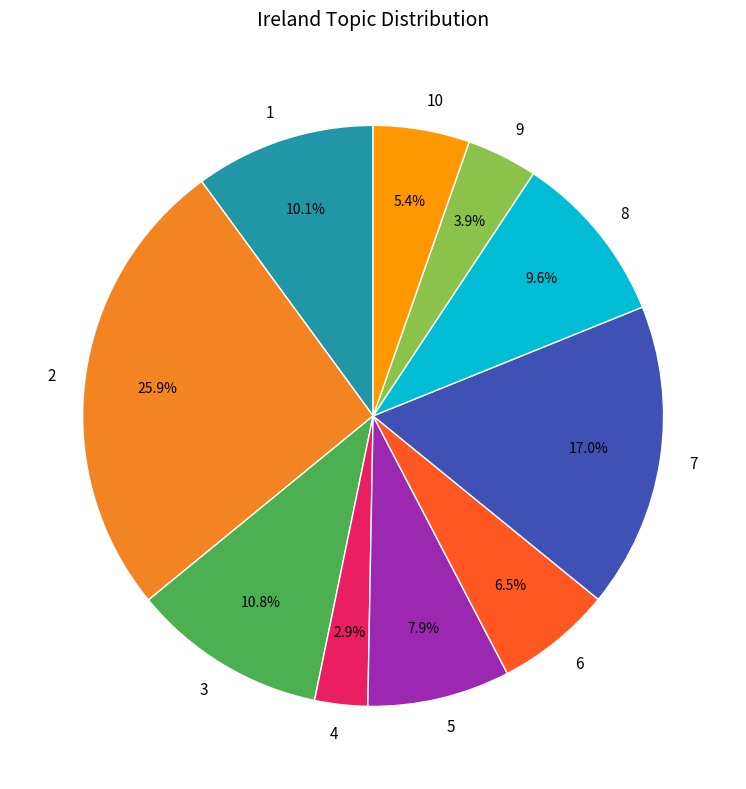

True or false: 10 accounts for 1% of the total.

False